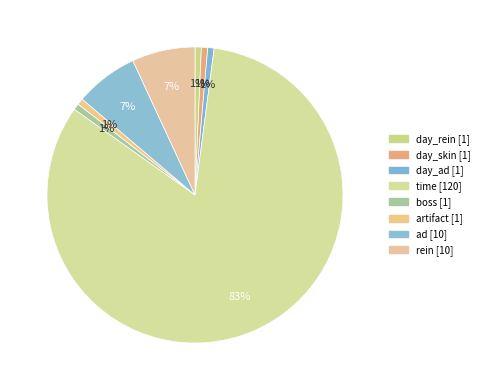

To the nearest percent, what is the average slice percentage?

12%